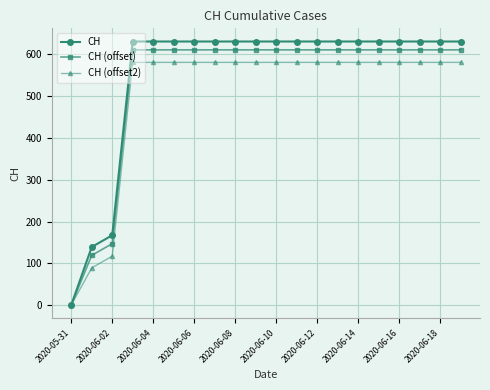

What is the value of the CH point at the 7th from the left?

631